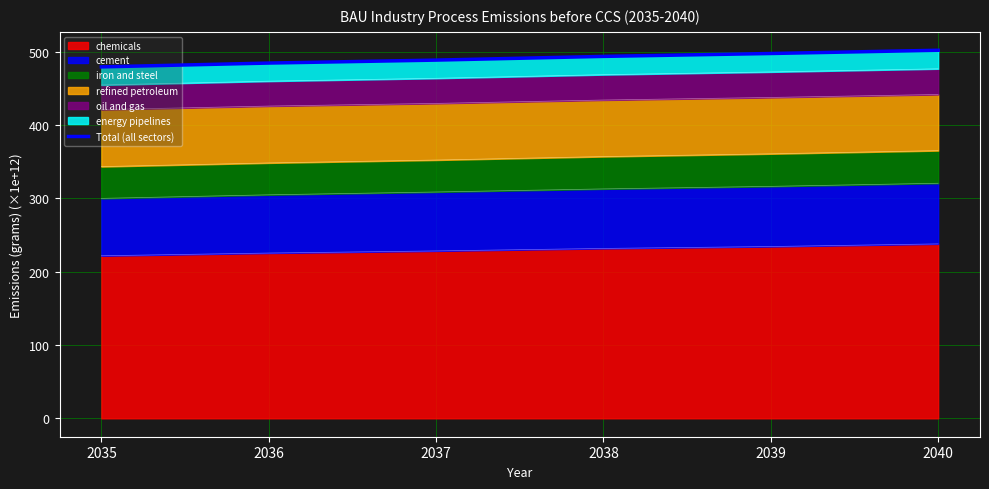

Rank the categories by value from highest to lowest.

2040, 2039, 2038, 2037, 2036, 2035